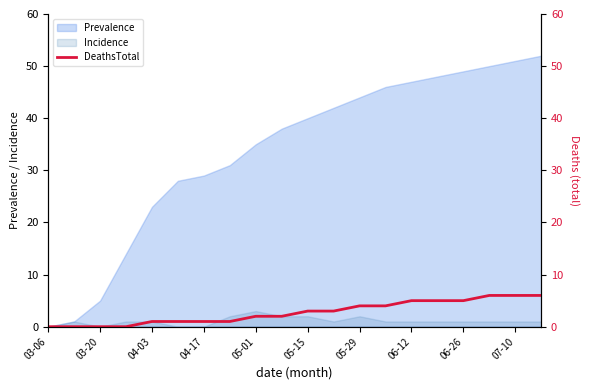

Is it true that Prevalence equals 20 at 06-26?

False